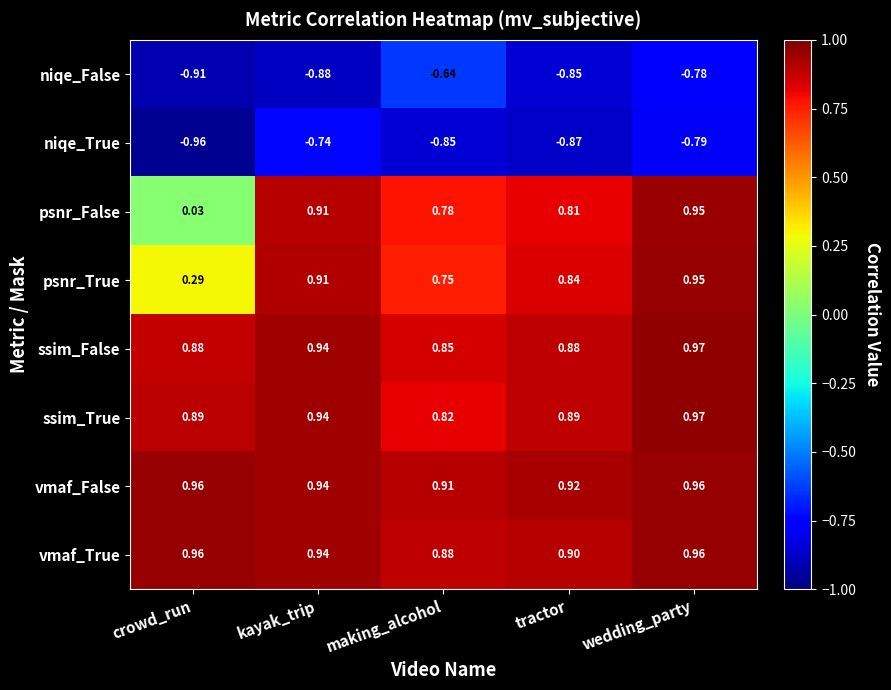

Between crowd_run and tractor, which series saw the biggest shift?

psnr_False